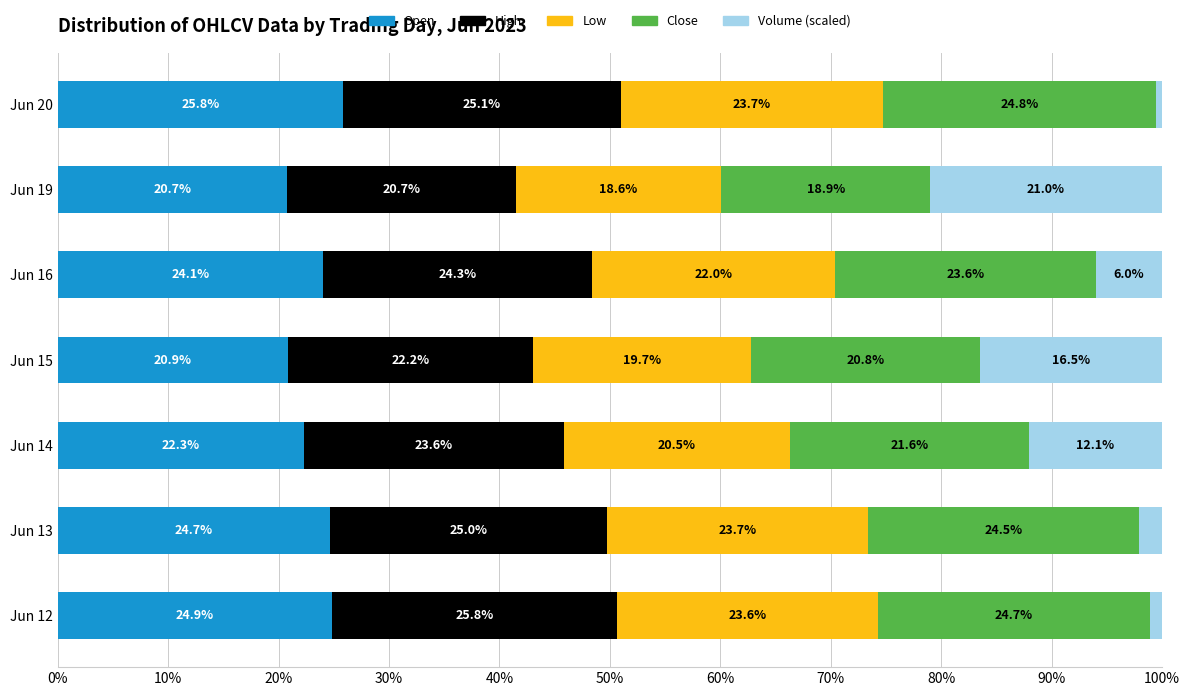

The value of Open at Jun 13 is 24.7. True or false?

True